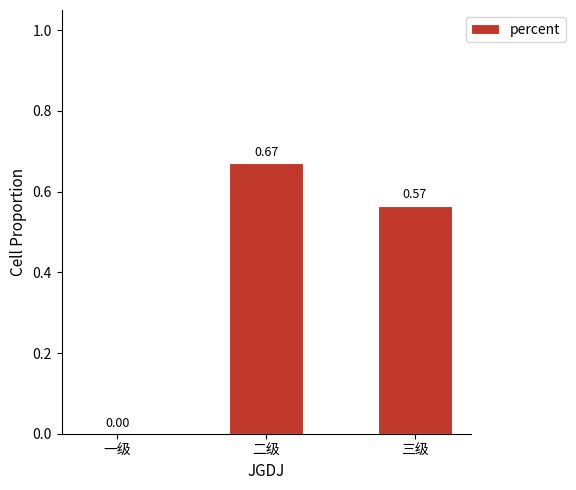

Which category has the highest value across all series?

二级